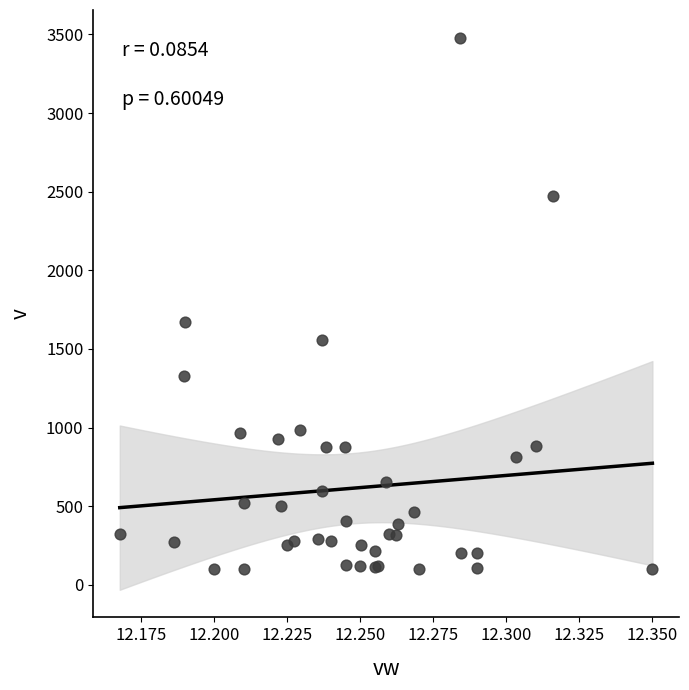

What Y value in the scatter plot is closest to 1790?

1671